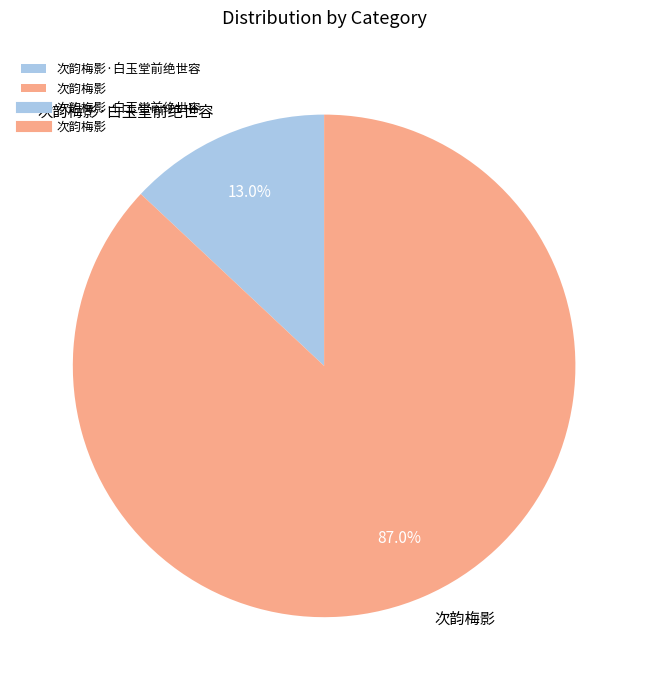

How many slices are in this pie chart?

2